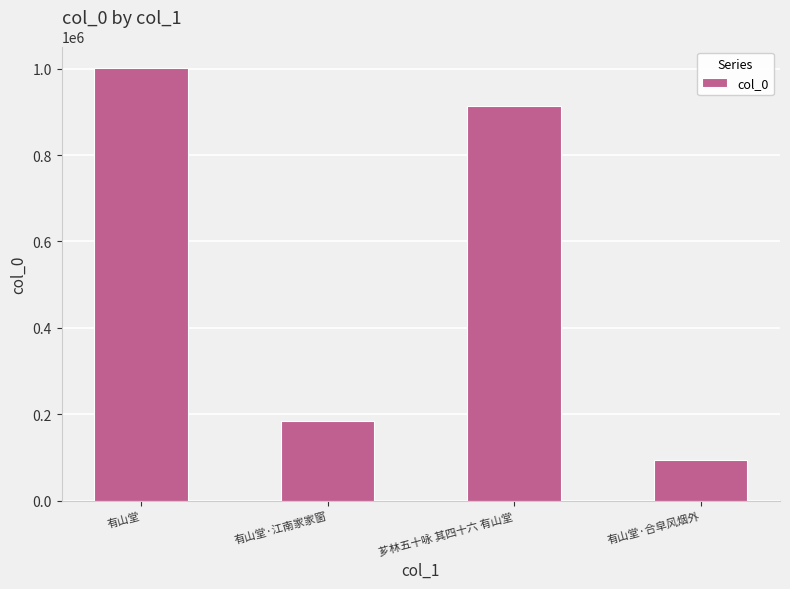

What is the label of the 3rd bar from the left?

芗林五十咏 其四十六 有山堂